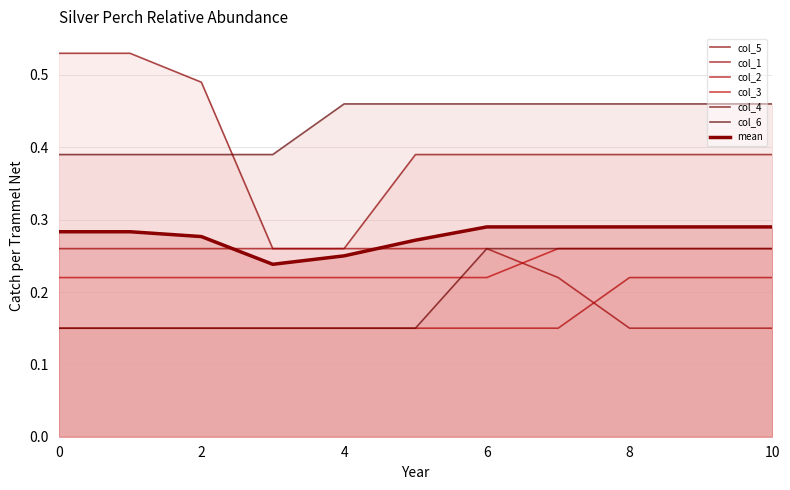

What is the sum of the col_4 values at 9 and 0?

0.4